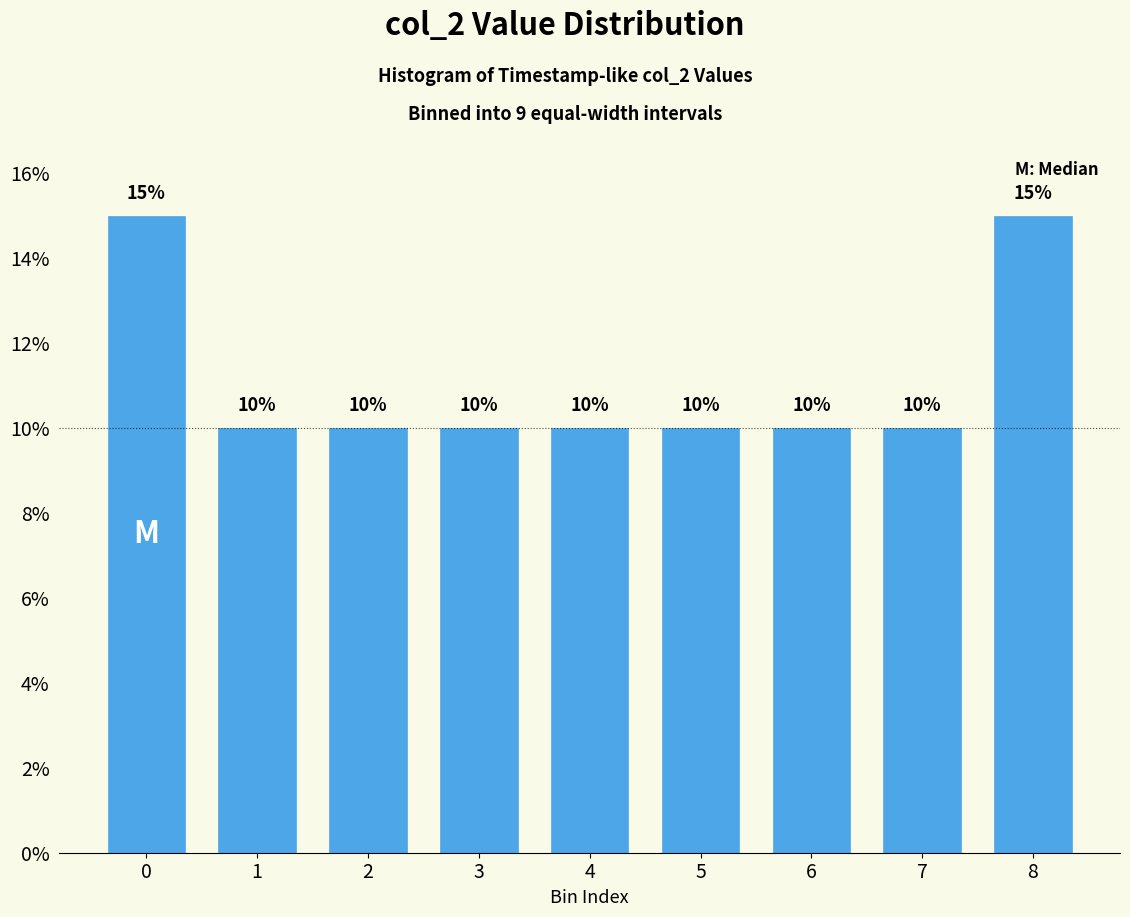

Reading left to right, transcribe all the data shown in this chart.

0=15	1=10	2=10	3=10	4=10	5=10	6=10	7=10	8=15